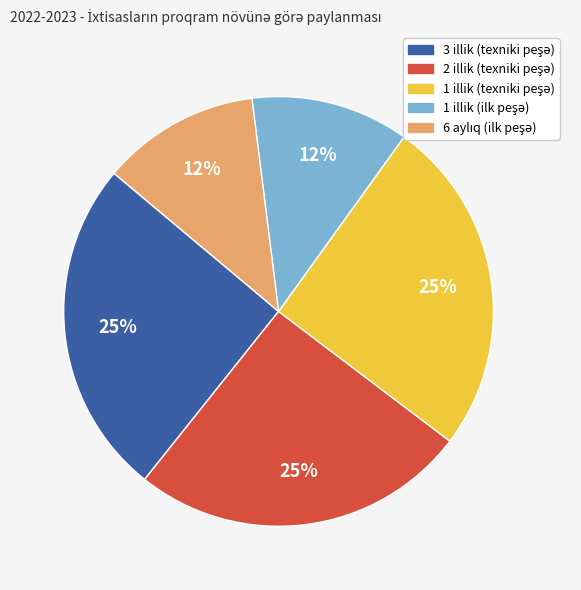

To the nearest percent, what is the difference between the largest and smallest slice percentages?

13%